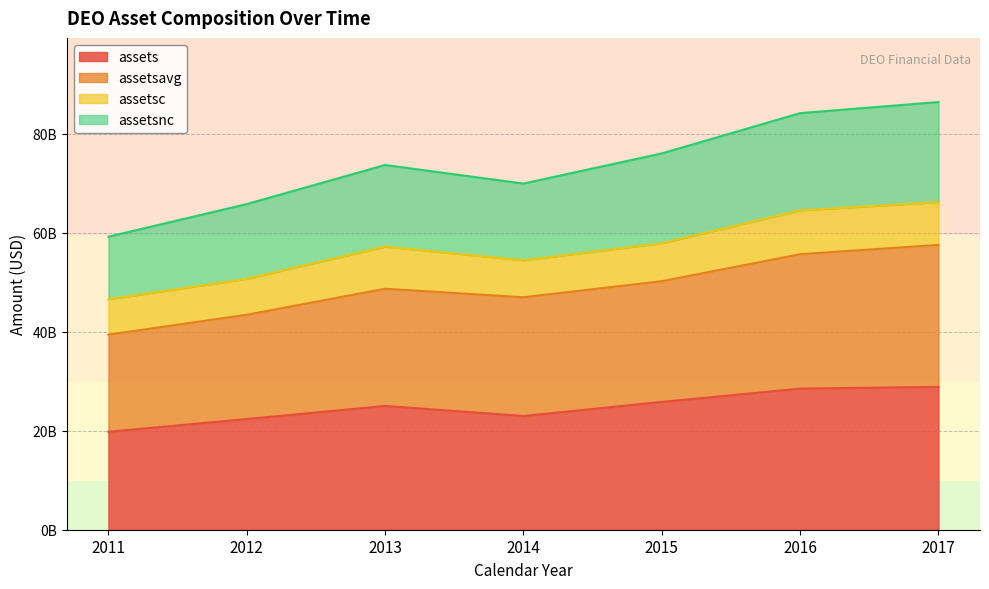

Does the chart have visible grid lines?

Yes